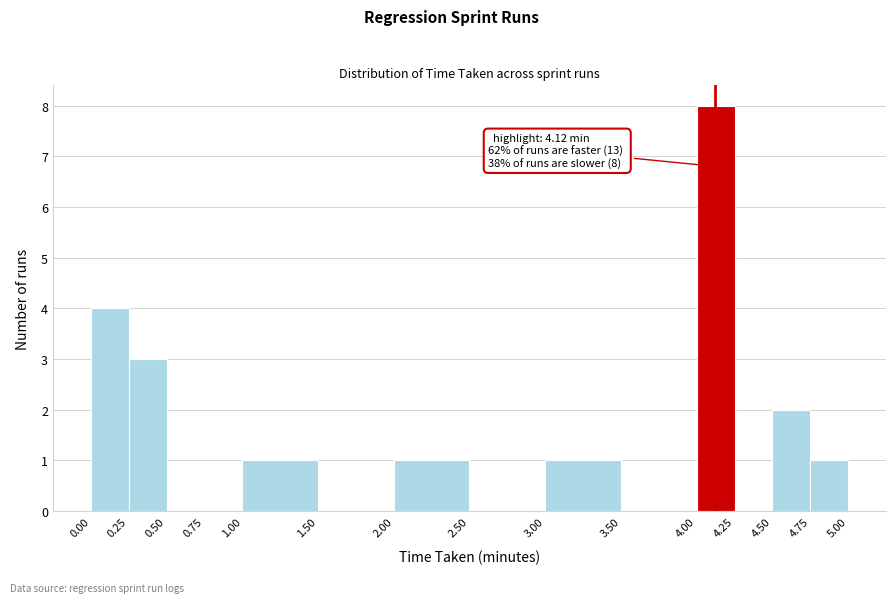

Which range on the x-axis has the tallest bar?

4.00 to 4.25